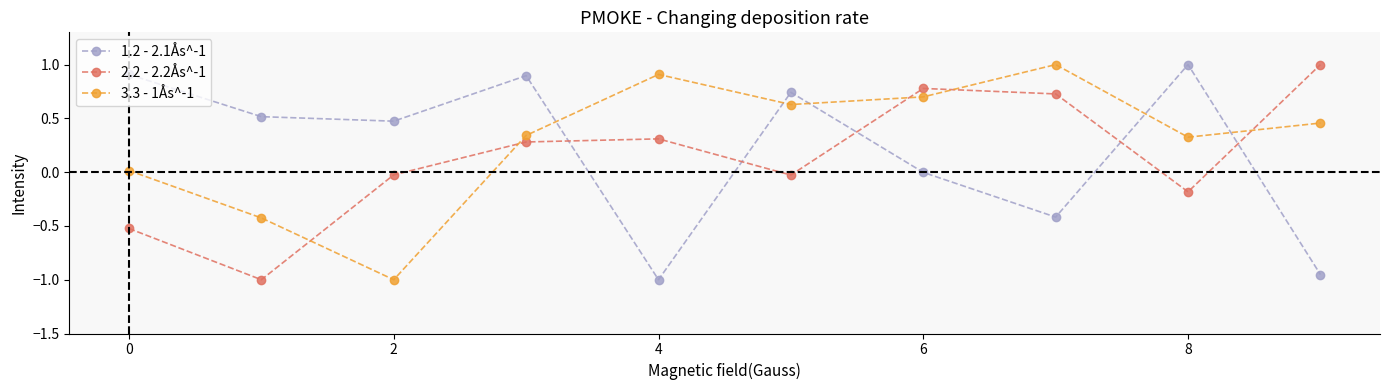

What is the value of the 2.2 - 2.2Ås^-1 point at the 1st from the left?

-0.5